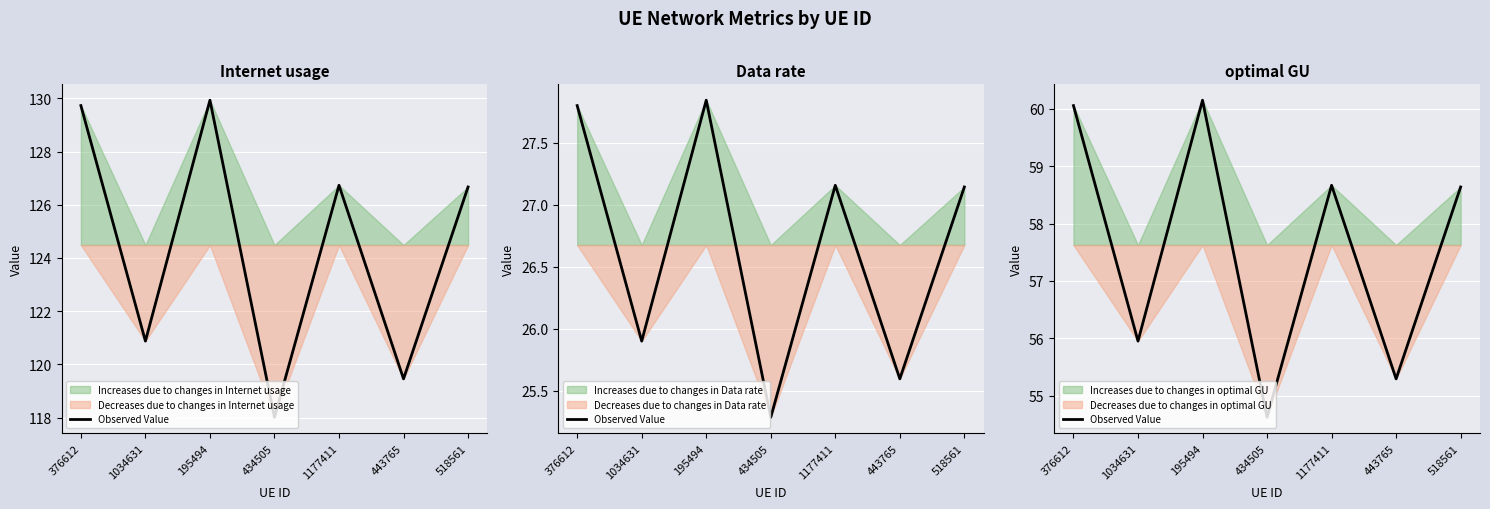

What is the label of the 7th point from the left?

518561